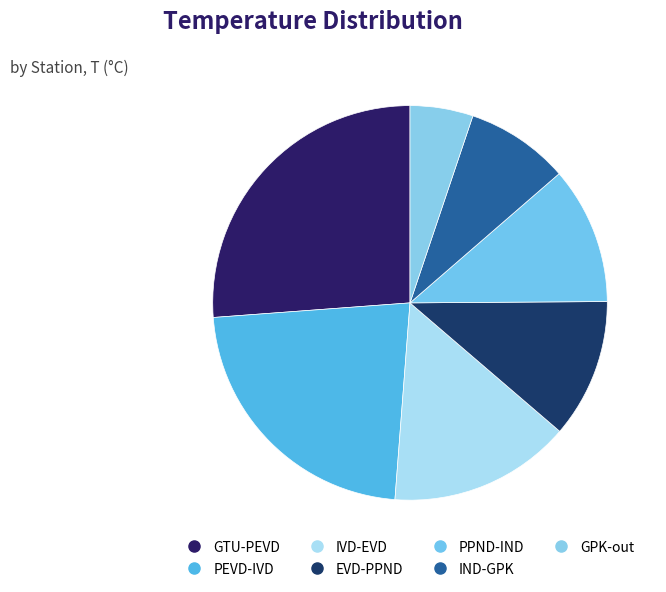

The PPND-IND slice represents 3% of the pie. True or false?

False